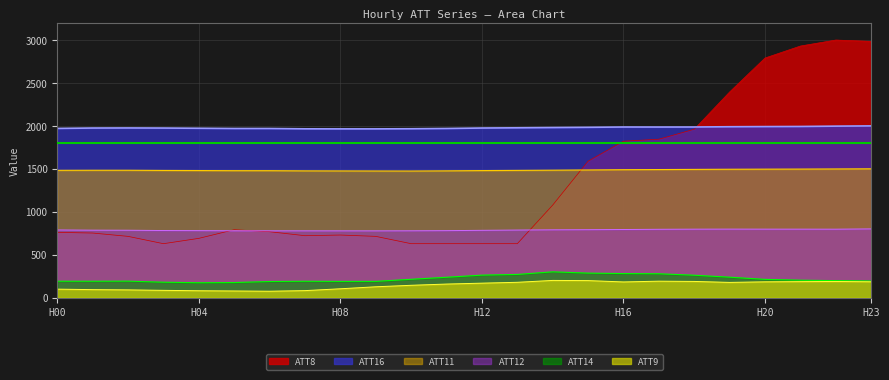

Where is the first local minimum for ATT14?

1